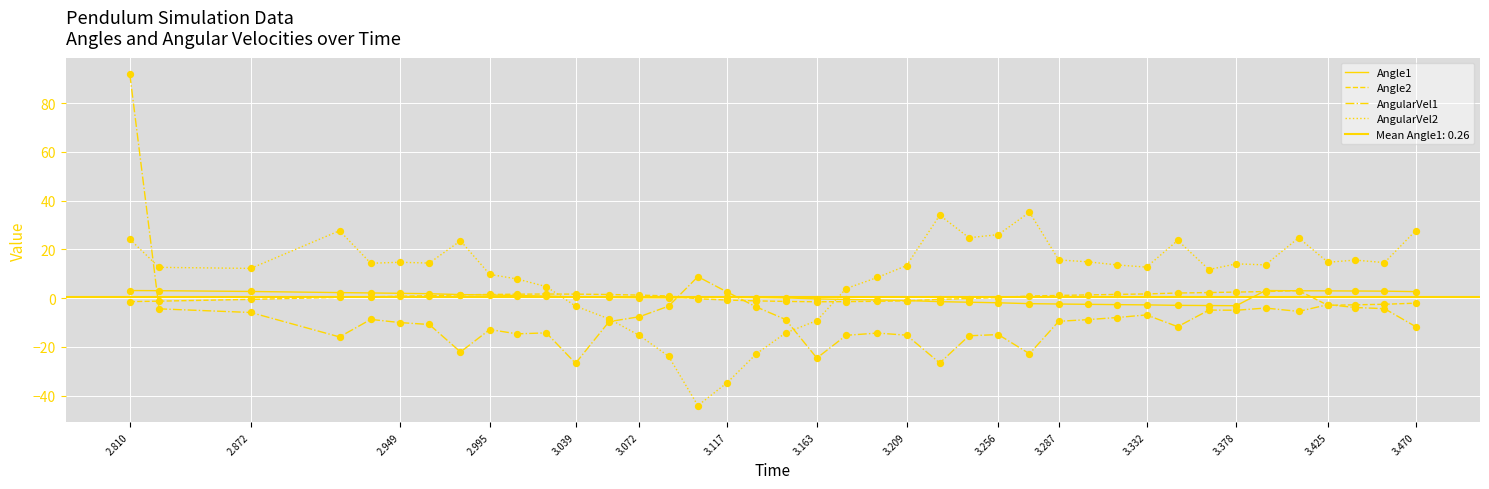

Which series has the largest total across all categories?

AngularVel2